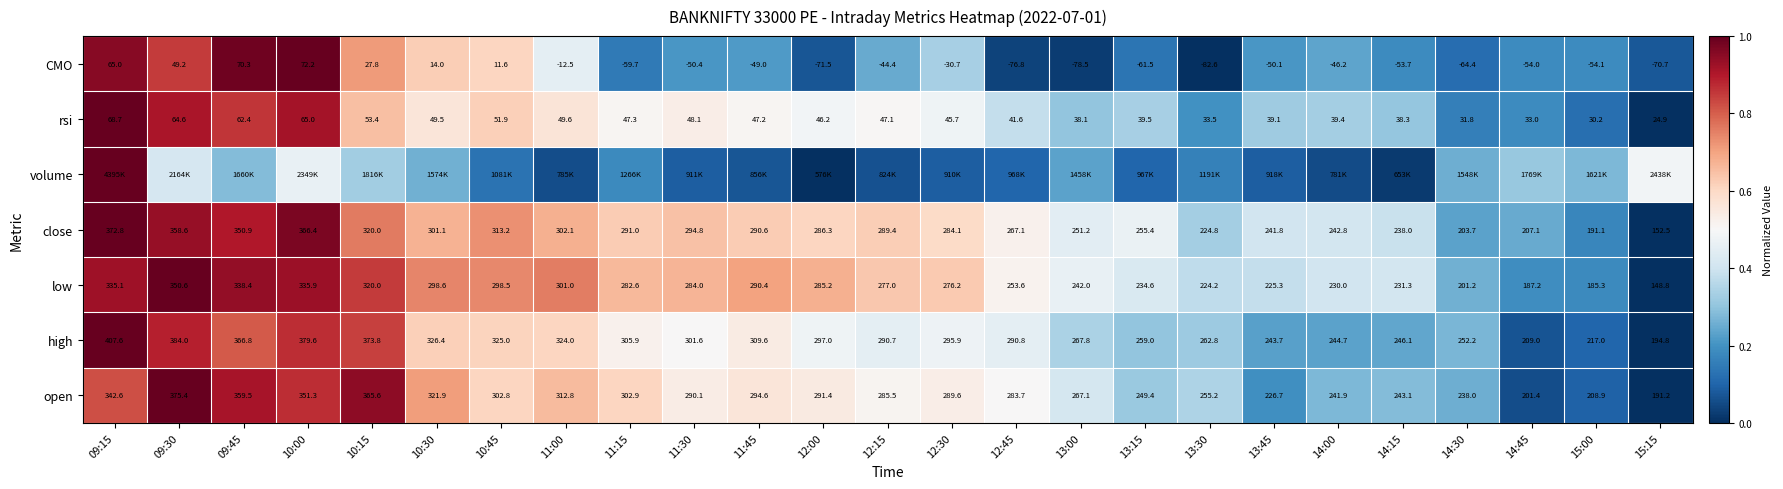

What is the maximum value shown in the chart?

1.0